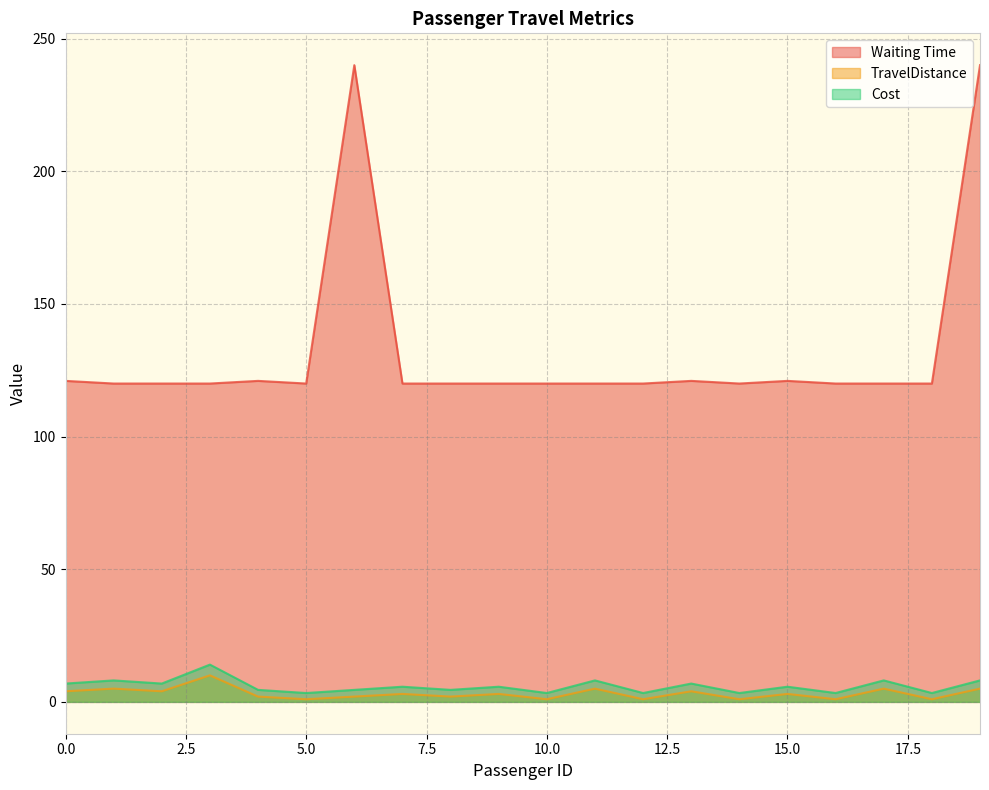

Count the number of data series in this chart.

3